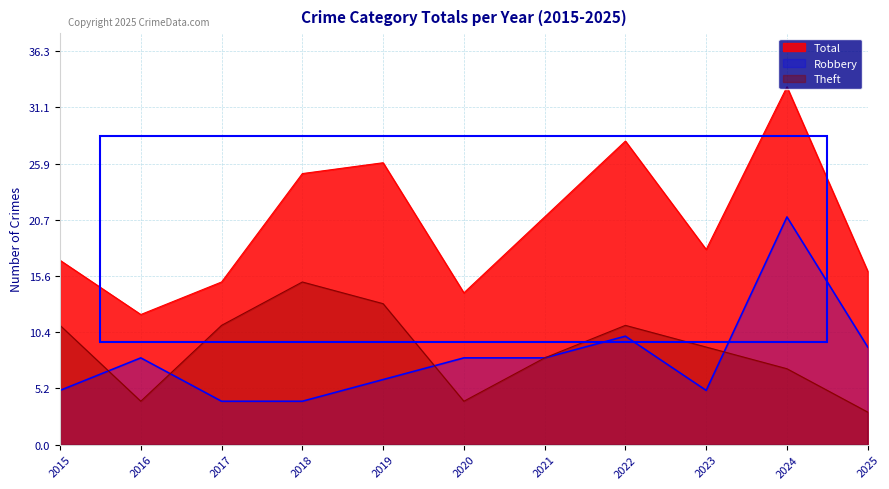

Rank the series at 2023 from lowest to highest value.

Robbery, Theft, Total